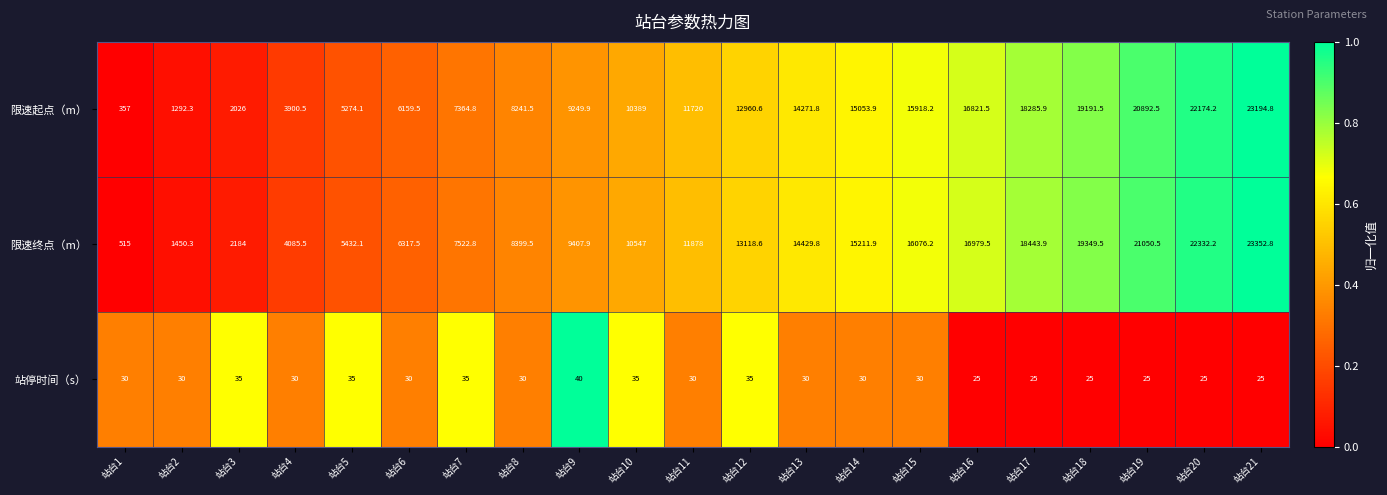

What is the difference between the highest and lowest values at 站台18?

19324.5